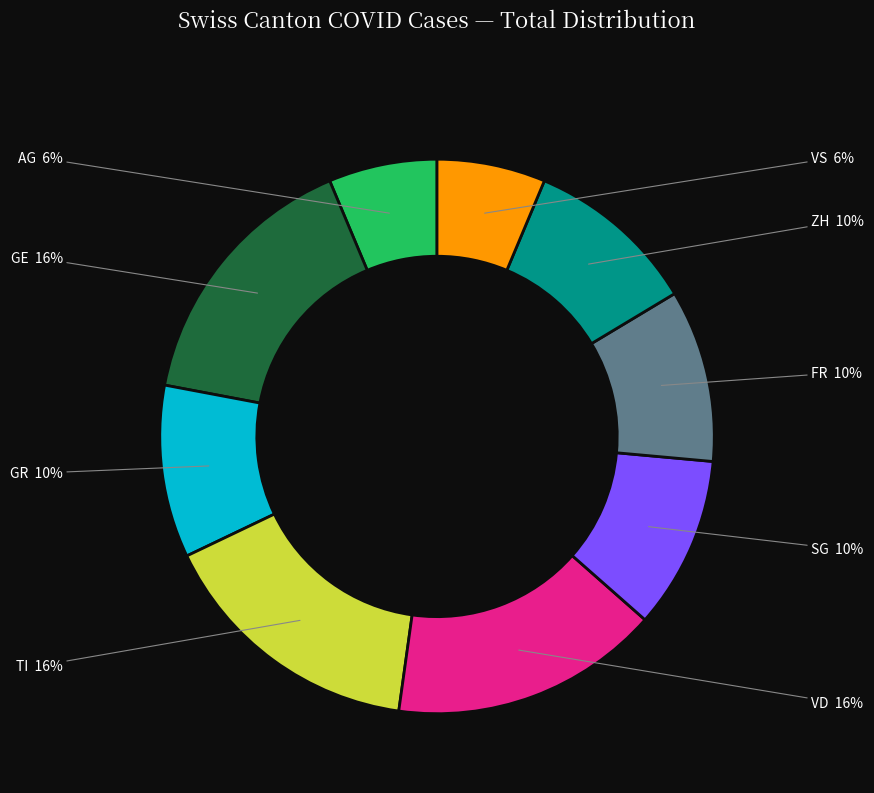

Is there any slice that represents more than half of the pie?

No